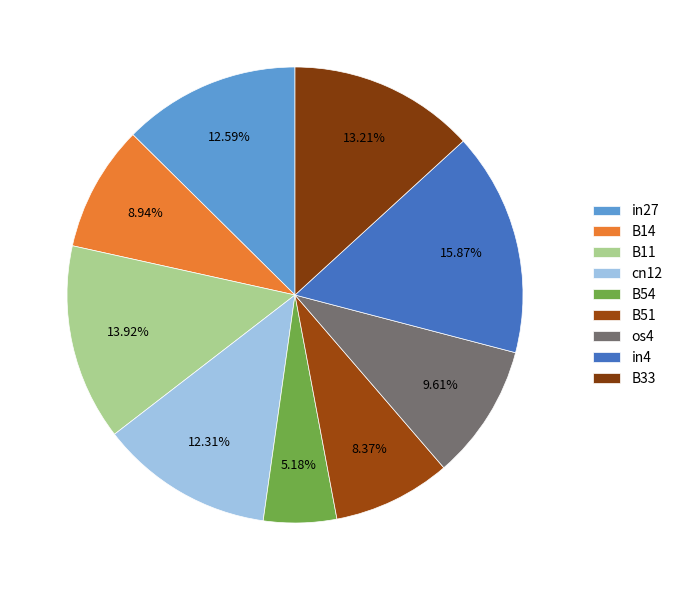

What percentage is NOT represented by B33?

86.8%